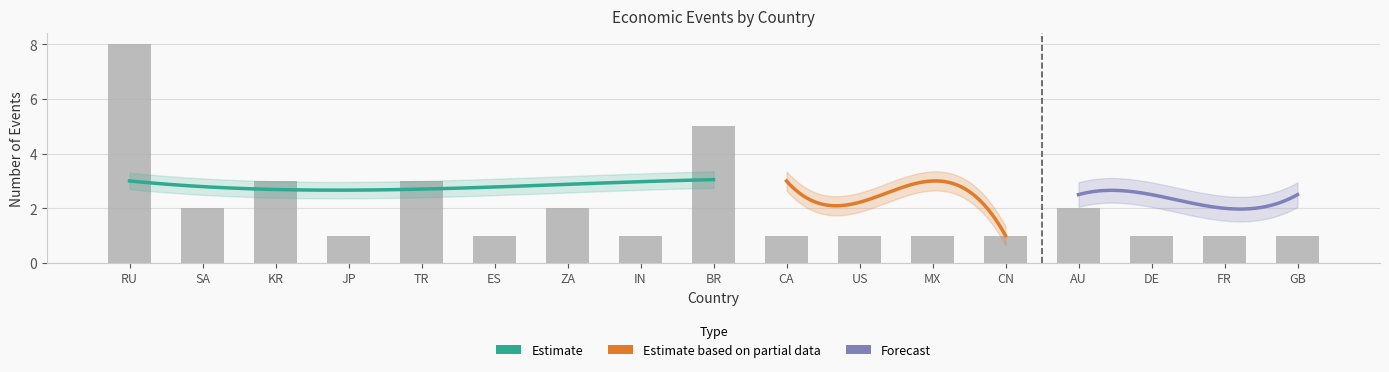

Which category has the highest value across all series?

RU